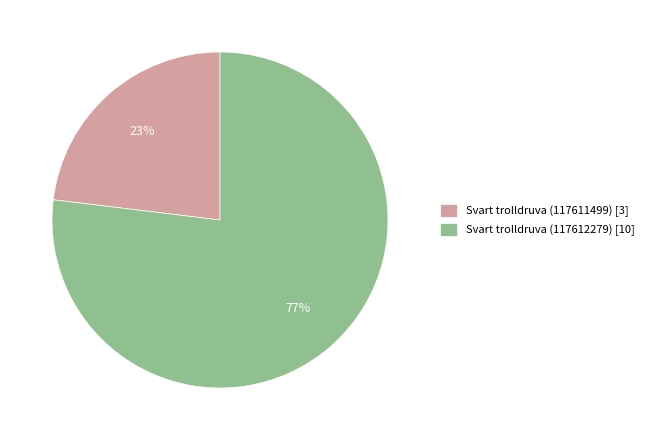

What is the largest slice in the pie chart?

Svart trolldruva (117612279)